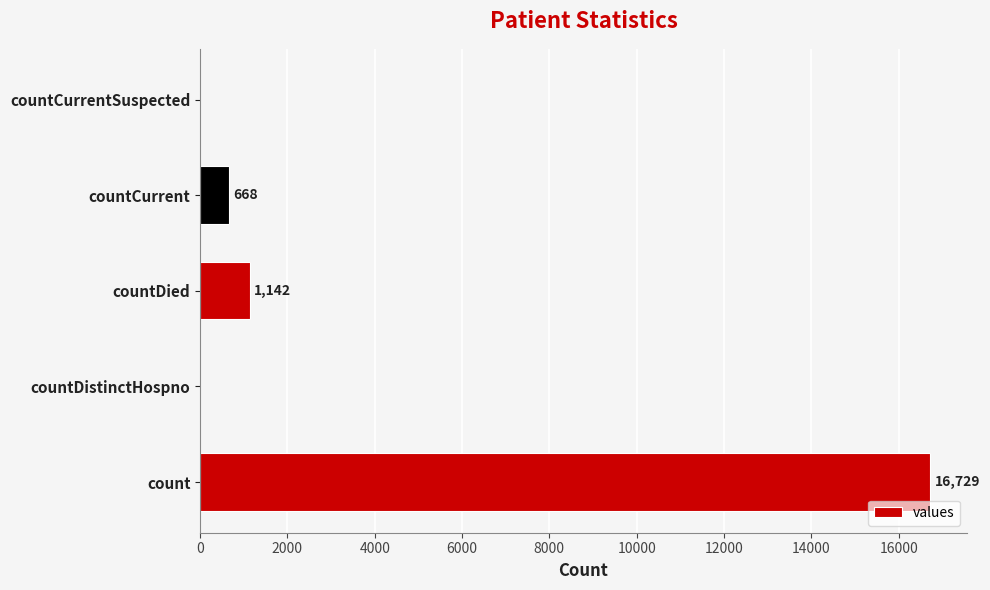

The chart shows a value of 7138 at countCurrentSuspected. True or false?

False